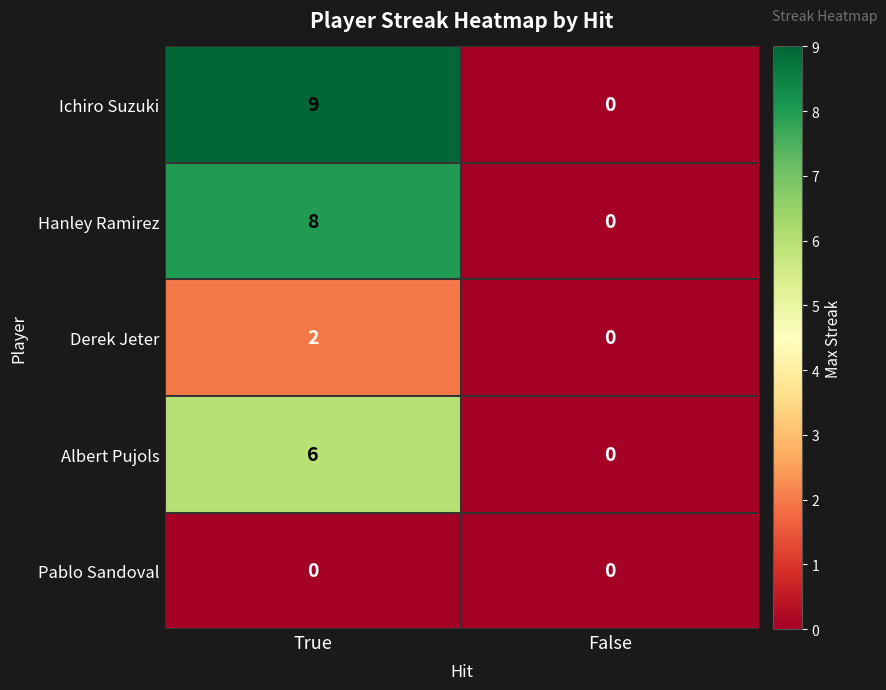

Which series has the widest spread of values?

Ichiro Suzuki